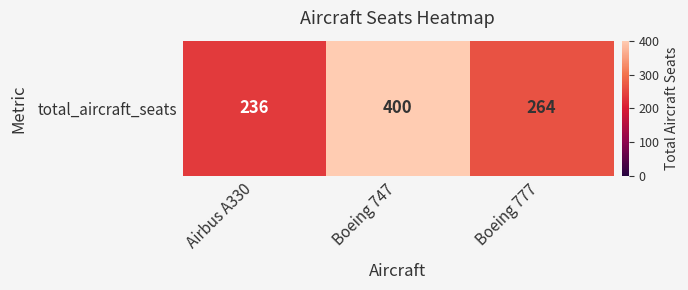

What is the difference between the values at Boeing 747 and Airbus A330?

164